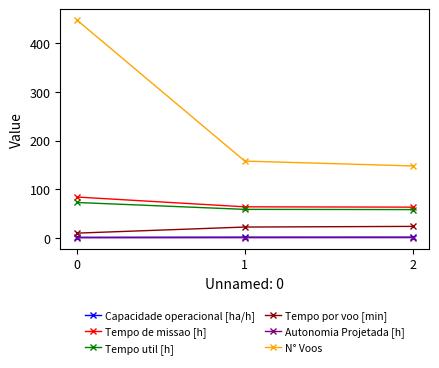

At which label does Tempo por voo [min] first exceed 22?

1